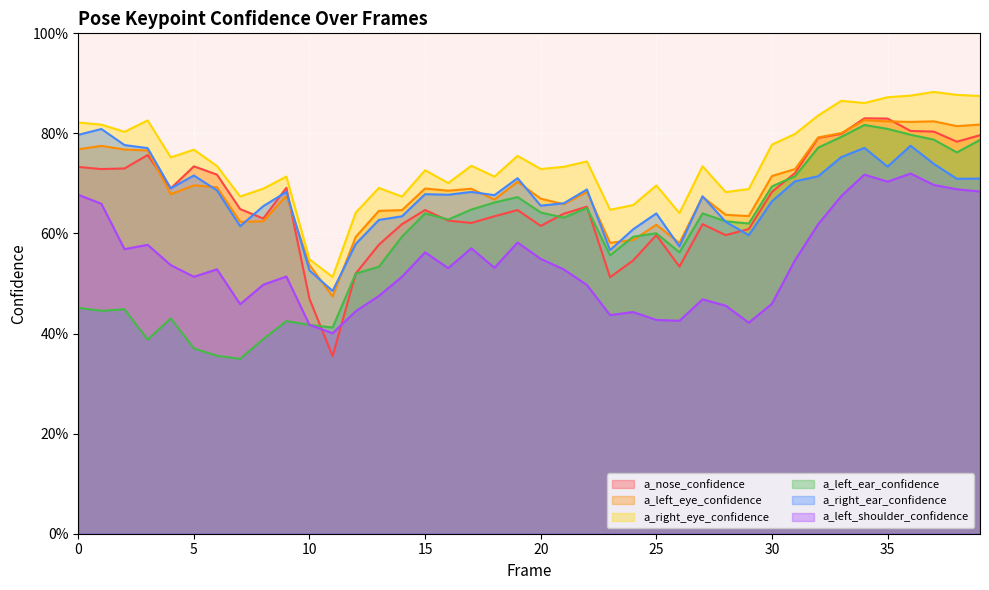

Reading left to right, transcribe all the data shown in this chart.

a_nose_confidence: 0=0.7	1=0.7	2=0.7	3=0.8	4=0.7	5=0.7	6=0.7	7=0.6	8=0.6	9=0.7	10=0.5	11=0.4	12=0.5	13=0.6	14=0.6	15=0.6	16=0.6	17=0.6	18=0.6	19=0.6	20=0.6	21=0.6	22=0.7	23=0.5	24=0.5	25=0.6	26=0.5	27=0.6	28=0.6	29=0.6	30=0.7	31=0.7	32=0.8	33=0.8	34=0.8	35=0.8	36=0.8	37=0.8	38=0.8	39=0.8
a_left_eye_confidence: 0=0.8	1=0.8	2=0.8	3=0.8	4=0.7	5=0.7	6=0.7	7=0.6	8=0.6	9=0.7	10=0.5	11=0.5	12=0.6	13=0.6	14=0.6	15=0.7	16=0.7	17=0.7	18=0.7	19=0.7	20=0.7	21=0.7	22=0.7	23=0.6	24=0.6	25=0.6	26=0.6	27=0.7	28=0.6	29=0.6	30=0.7	31=0.7	32=0.8	33=0.8	34=0.8	35=0.8	36=0.8	37=0.8	38=0.8	39=0.8
a_right_eye_confidence: 0=0.8	1=0.8	2=0.8	3=0.8	4=0.8	5=0.8	6=0.7	7=0.7	8=0.7	9=0.7	10=0.5	11=0.5	12=0.6	13=0.7	14=0.7	15=0.7	16=0.7	17=0.7	18=0.7	19=0.8	20=0.7	21=0.7	22=0.7	23=0.6	24=0.7	25=0.7	26=0.6	27=0.7	28=0.7	29=0.7	30=0.8	31=0.8	32=0.8	33=0.9	34=0.9	35=0.9	36=0.9	37=0.9	38=0.9	39=0.9
a_left_ear_confidence: 0=0.5	1=0.4	2=0.4	3=0.4	4=0.4	5=0.4	6=0.4	7=0.3	8=0.4	9=0.4	10=0.4	11=0.4	12=0.5	13=0.5	14=0.6	15=0.6	16=0.6	17=0.6	18=0.7	19=0.7	20=0.6	21=0.6	22=0.7	23=0.6	24=0.6	25=0.6	26=0.6	27=0.6	28=0.6	29=0.6	30=0.7	31=0.7	32=0.8	33=0.8	34=0.8	35=0.8	36=0.8	37=0.8	38=0.8	39=0.8
a_right_ear_confidence: 0=0.8	1=0.8	2=0.8	3=0.8	4=0.7	5=0.7	6=0.7	7=0.6	8=0.7	9=0.7	10=0.5	11=0.5	12=0.6	13=0.6	14=0.6	15=0.7	16=0.7	17=0.7	18=0.7	19=0.7	20=0.7	21=0.7	22=0.7	23=0.6	24=0.6	25=0.6	26=0.6	27=0.7	28=0.6	29=0.6	30=0.7	31=0.7	32=0.7	33=0.8	34=0.8	35=0.7	36=0.8	37=0.7	38=0.7	39=0.7
a_left_shoulder_confidence: 0=0.7	1=0.7	2=0.6	3=0.6	4=0.5	5=0.5	6=0.5	7=0.5	8=0.5	9=0.5	10=0.4	11=0.4	12=0.4	13=0.5	14=0.5	15=0.6	16=0.5	17=0.6	18=0.5	19=0.6	20=0.5	21=0.5	22=0.5	23=0.4	24=0.4	25=0.4	26=0.4	27=0.5	28=0.5	29=0.4	30=0.5	31=0.5	32=0.6	33=0.7	34=0.7	35=0.7	36=0.7	37=0.7	38=0.7	39=0.7